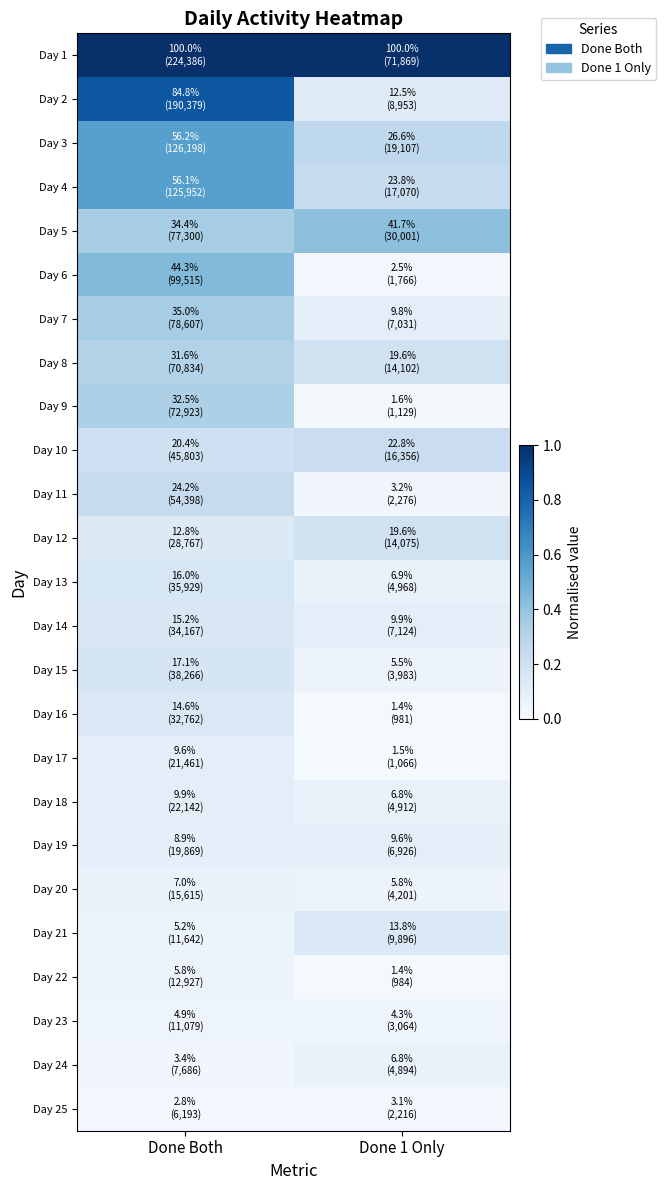

At which category is the sum across all series the highest?

Done Both